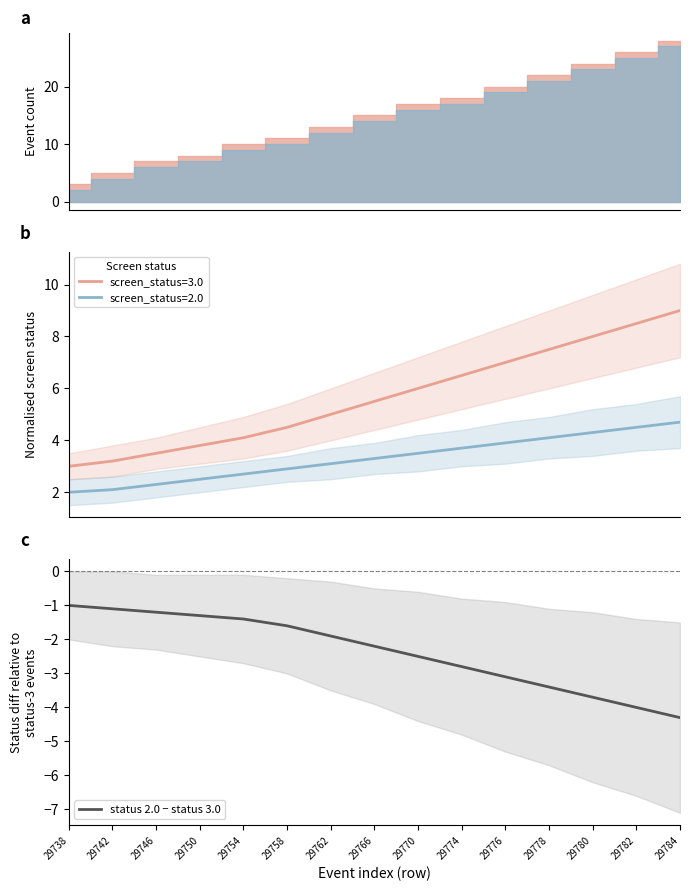

What is the average value?

-2.4